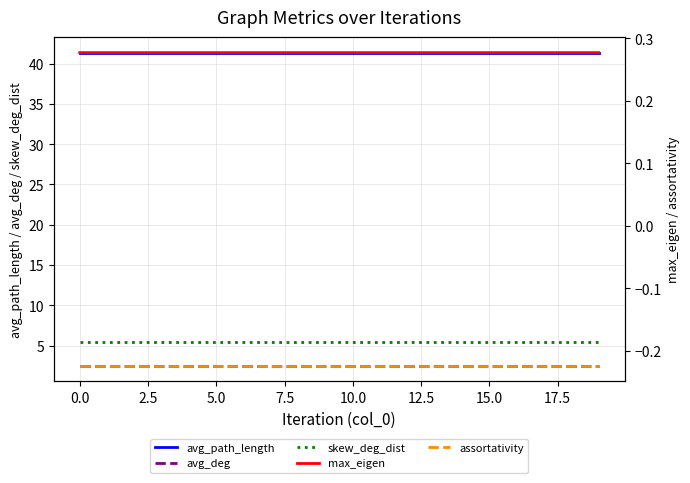

Between 12 and 10, which is larger?

12